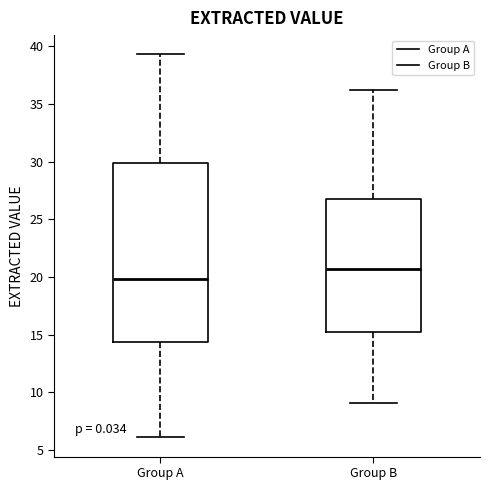

Reading left to right, read every box against the y-axis: the position of its median line, the range the box covers, and the ends of its whiskers. The values are not printed on the chart, so give them approximately, as read against the axis.

Group A: median 20.0, box 14.5 to 30.0, whiskers 6.0 to 39.5
Group B: median 20.5, box 15.0 to 27.0, whiskers 9.0 to 36.0